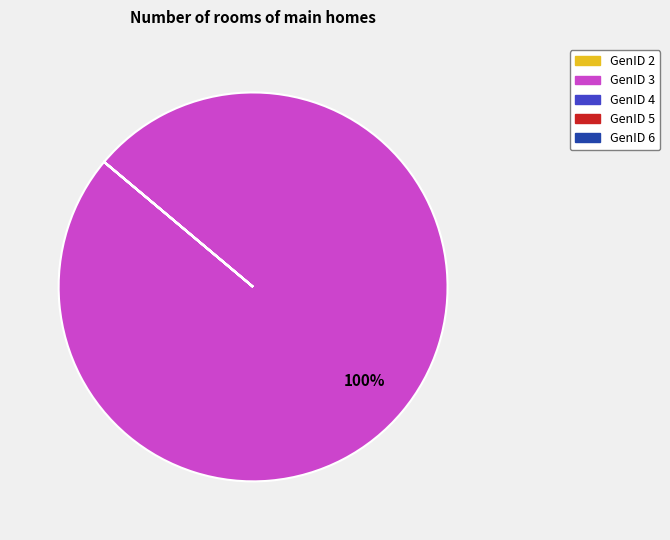

To the nearest percent, what is the average slice percentage?

20%